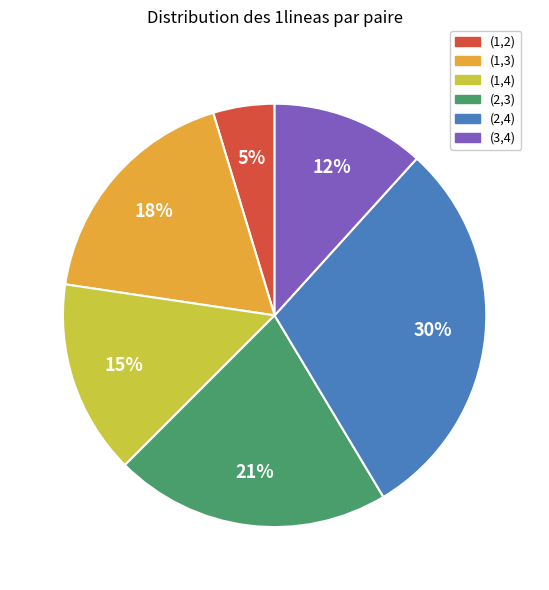

Does (1,4) account for over 50% of the chart?

No